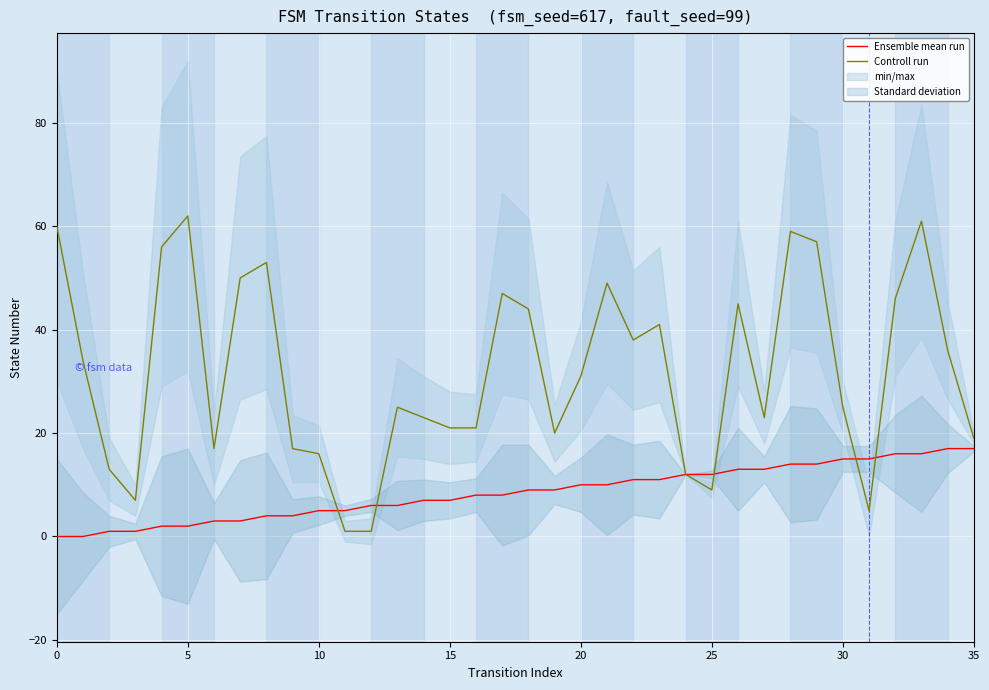

The Controll run series shows 16 at 10. True or false?

True